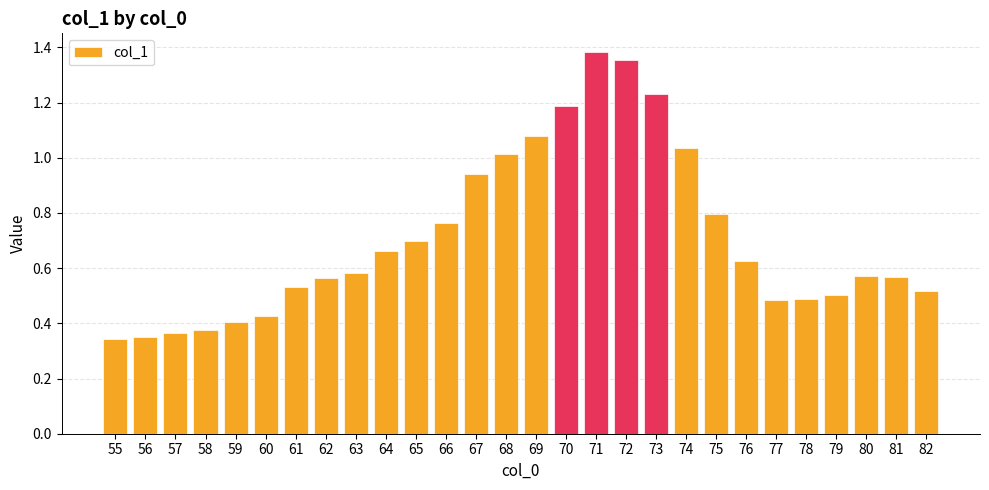

What is the change in value from 62 to 68?

+0.4